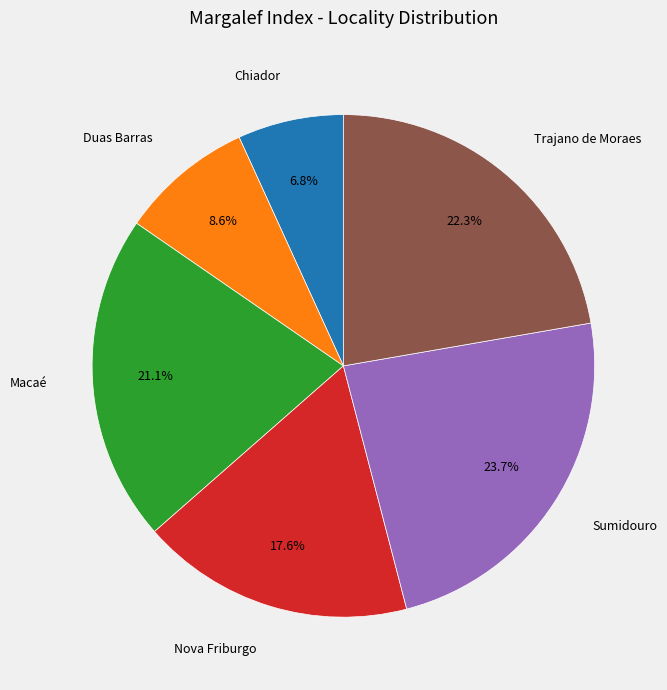

How many segments does this pie chart have?

6